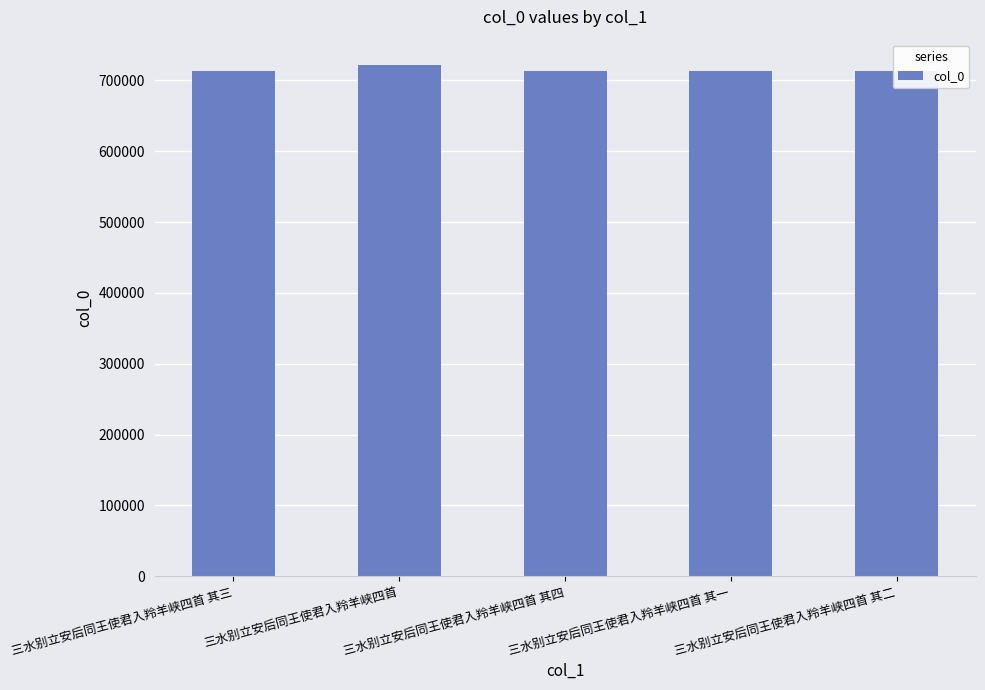

What position from the right is 三水别立安后同王使君入羚羊峡四首 其四?

3